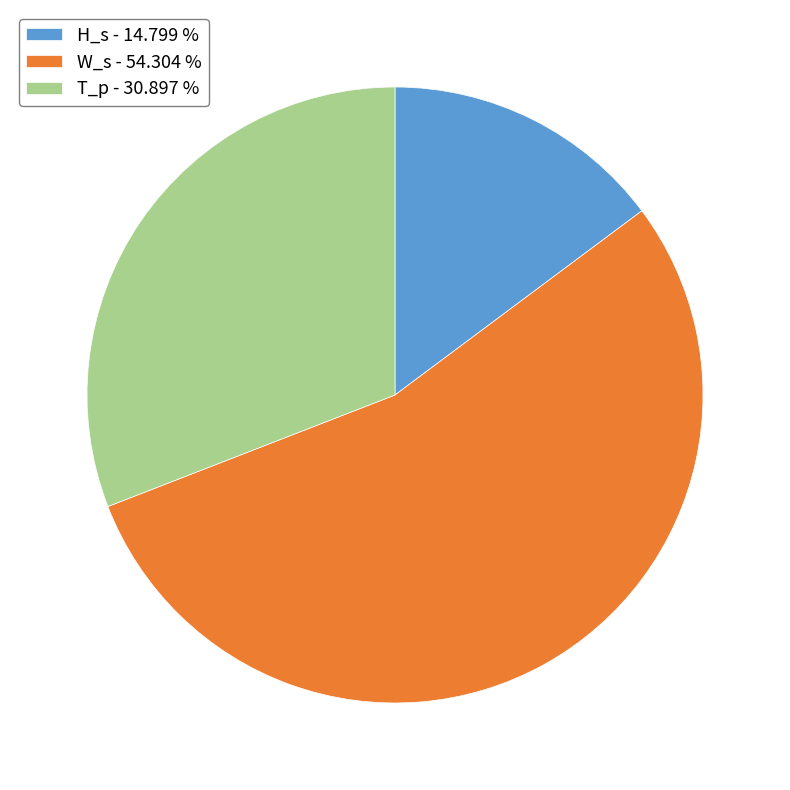

Which category has the biggest portion of the pie?

W_s